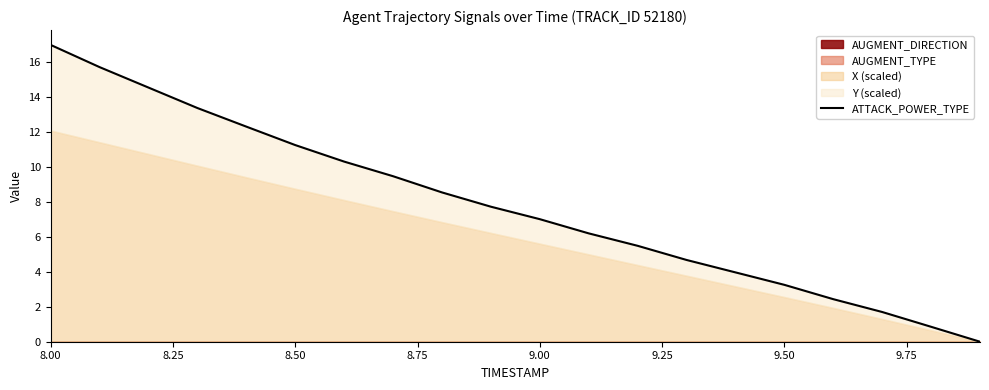

Reading left to right, extract all data points from this chart.

17.0	15.7	14.5	13.4	12.3	11.3	10.3	9.5	8.5	7.7	7.0	6.2	5.5	4.7	4.0	3.3	2.4	1.7	0.9	0.0